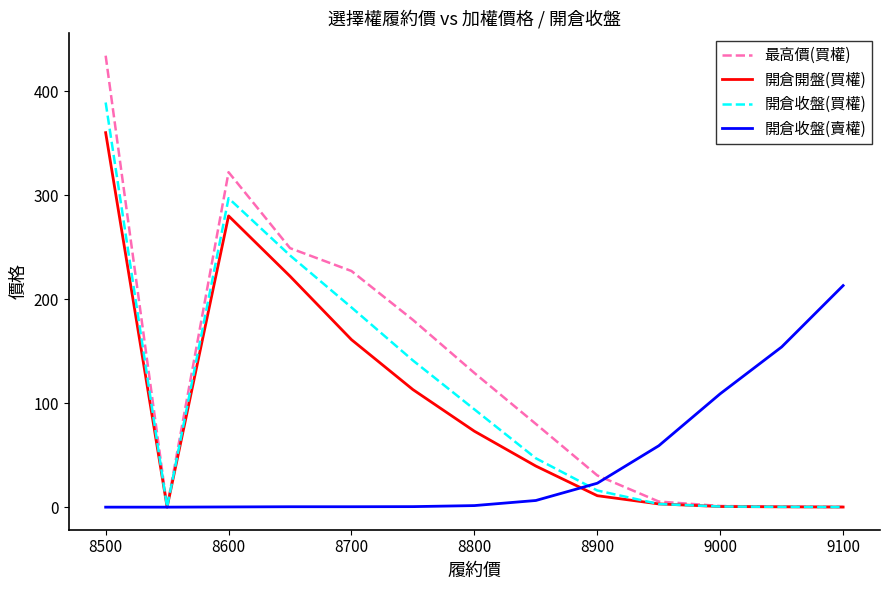

Which series has the widest spread of values?

最高價(買權)